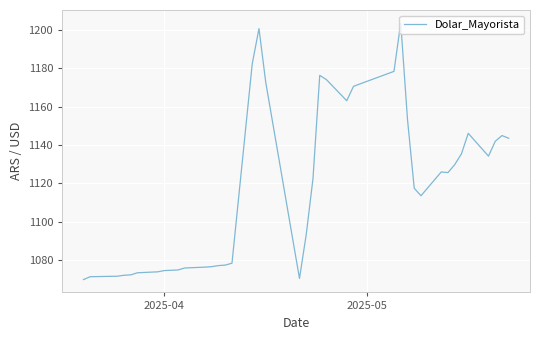

What is the difference between the maximum and minimum values?

134.0